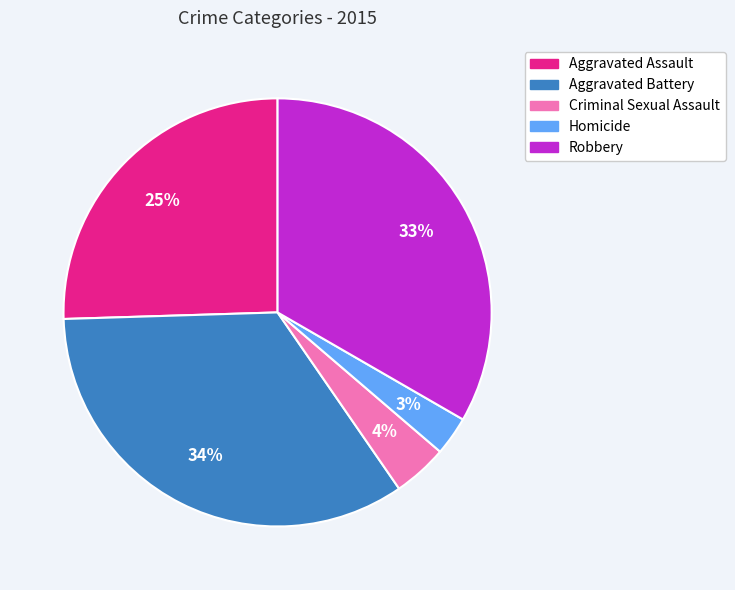

To the nearest percent, what portion does Aggravated Battery represent?

34%